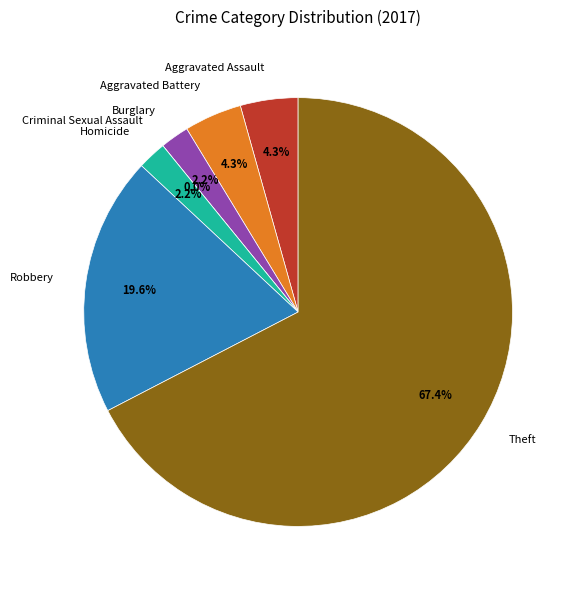

Which has a higher value, Robbery or Theft?

Theft